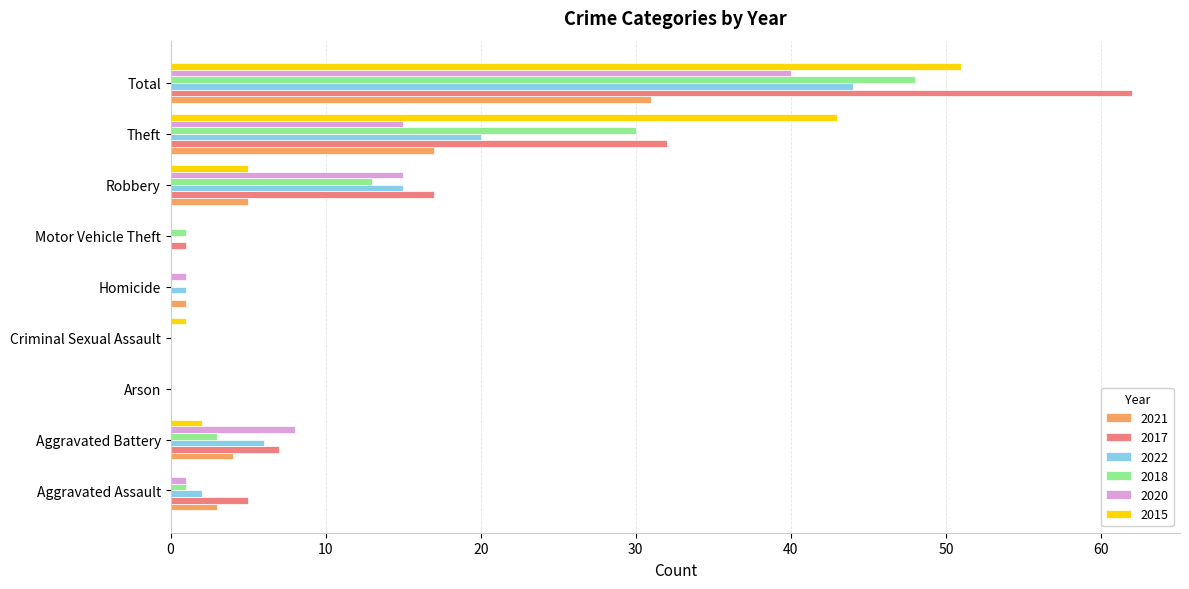

Which series changed the most between Theft and Total?

2017